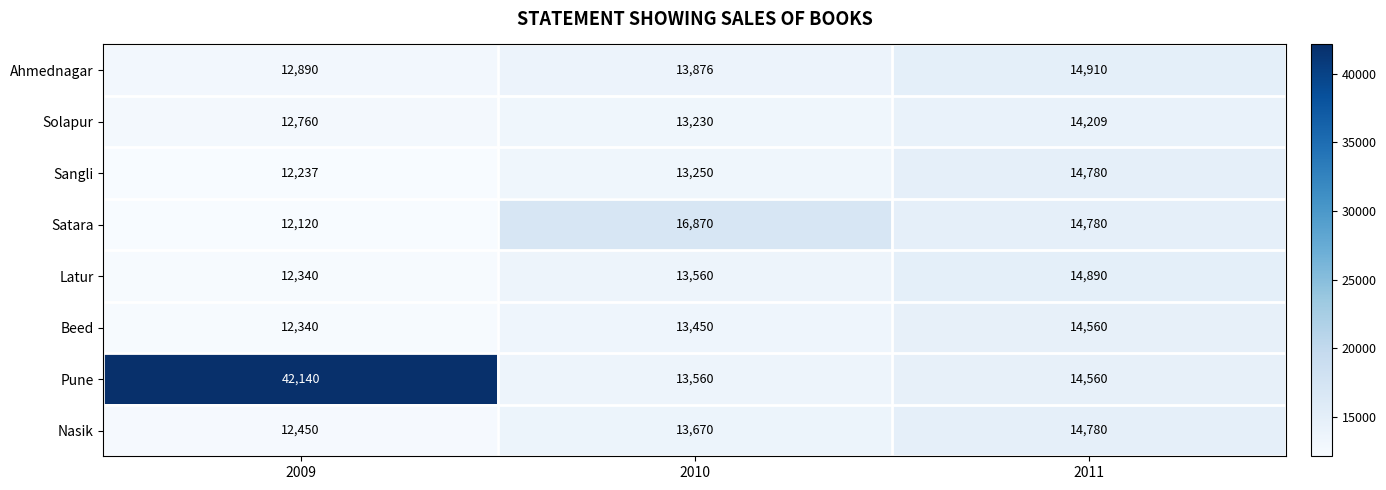

At which category is the sum across all series the highest?

2009